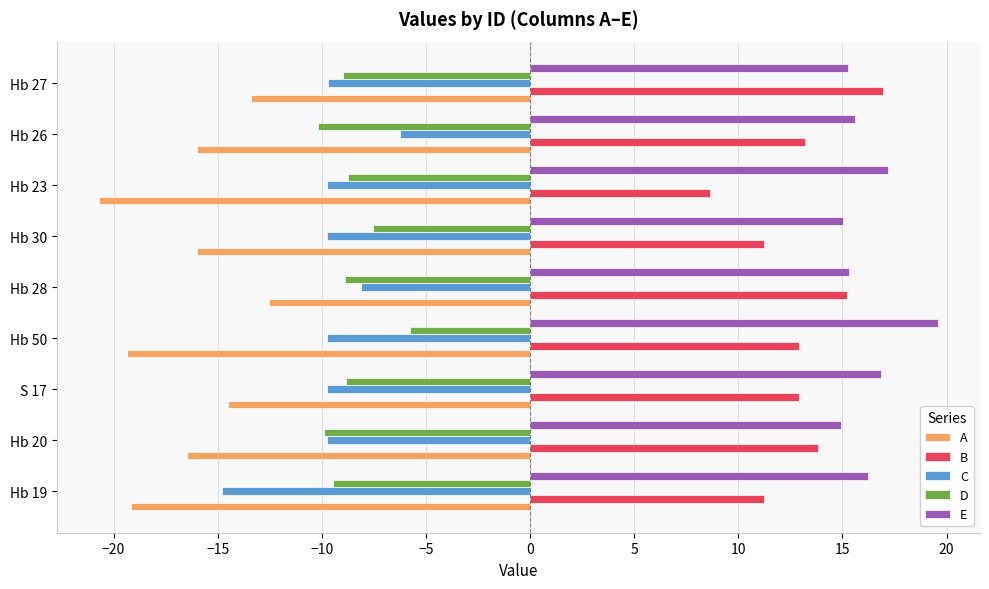

What are all the series names shown in the legend?

A, B, C, D, E